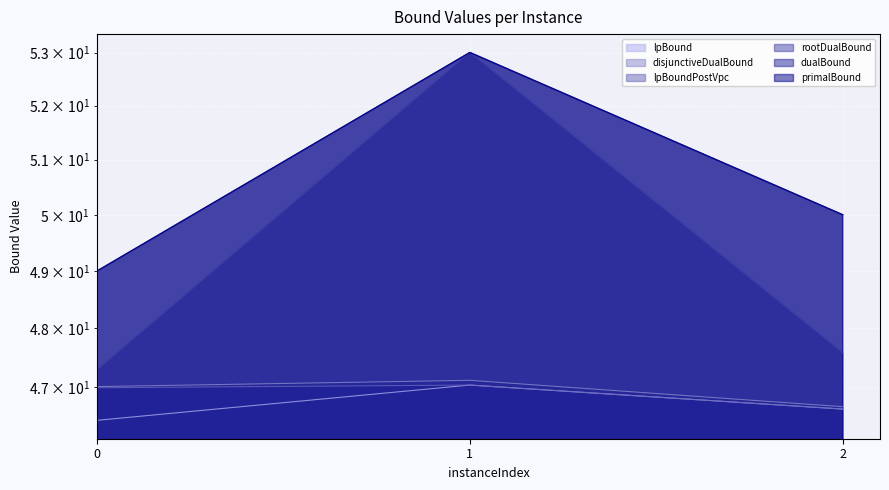

Is the value of rootDualBound at 0 greater than the value of disjunctiveDualBound at 1?

Yes